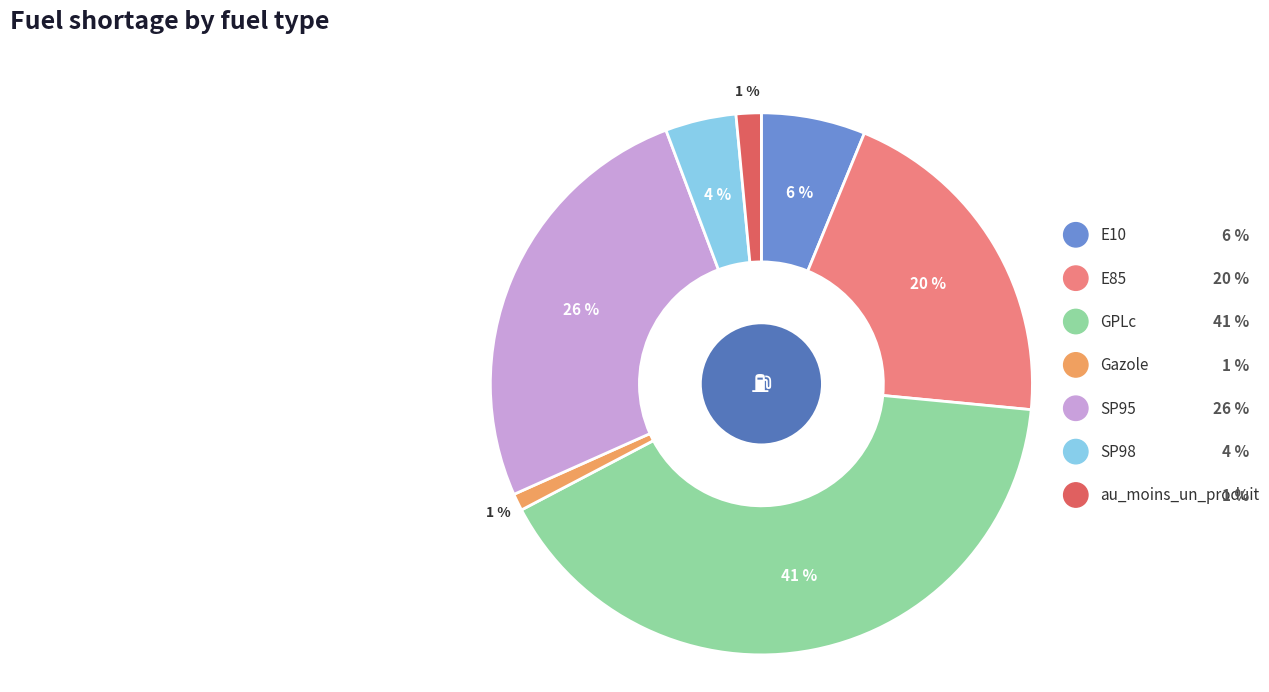

To the nearest percent, what is the average slice percentage?

14%